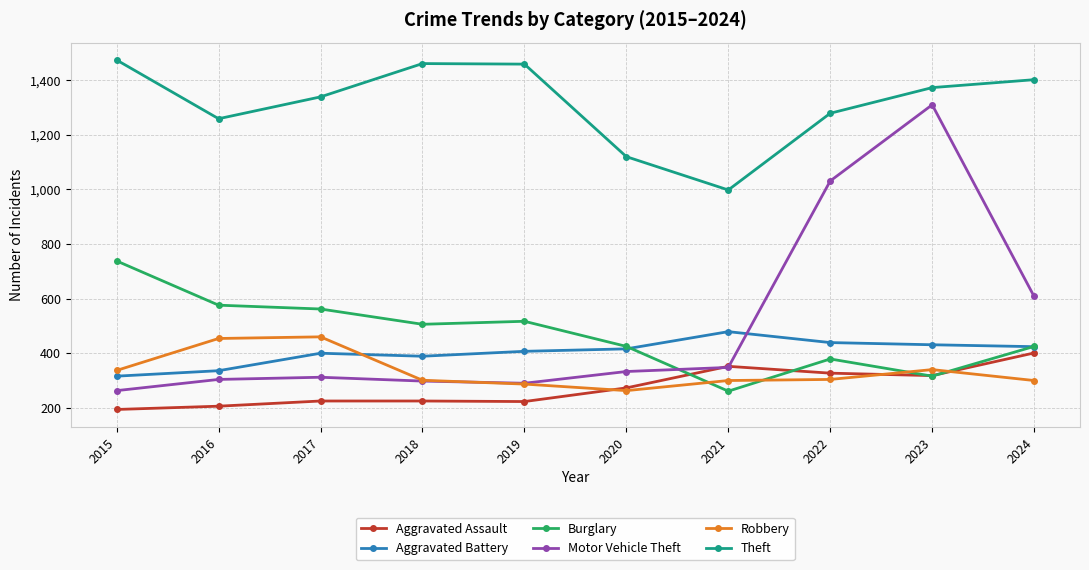

Which label corresponds to the smallest value in the chart?

2015